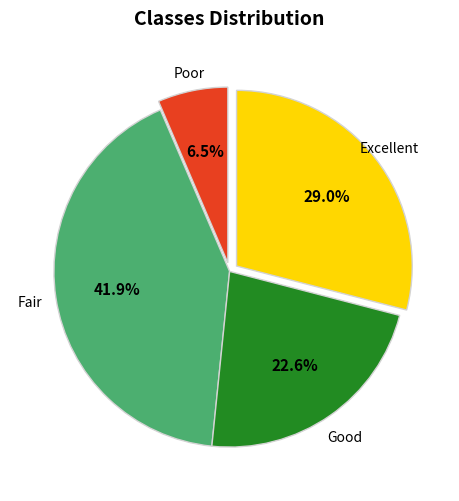

Does any single category account for the majority?

No